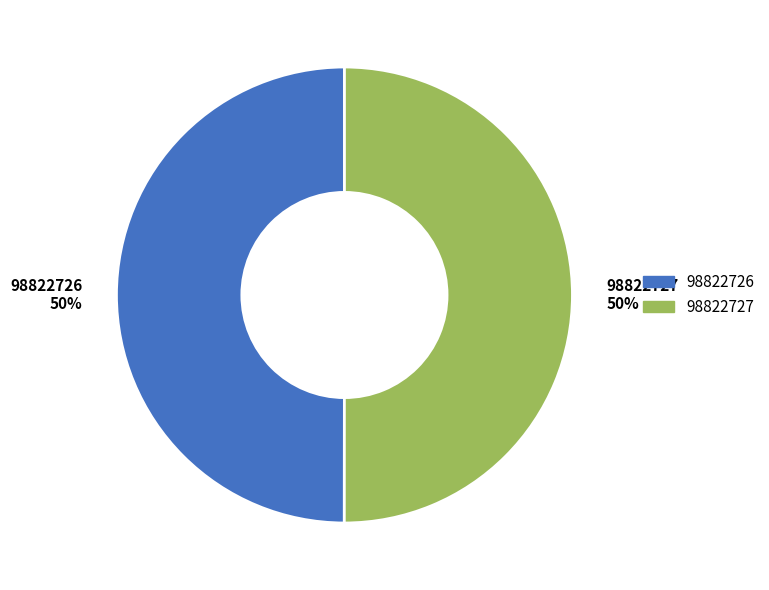

Approximately how many times larger is the value at 98822727 50% compared to 98822726 50%?

1.0